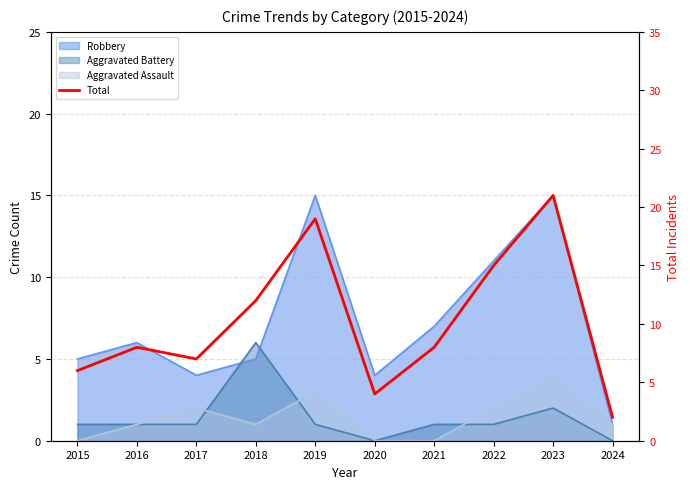

How many lines are shown in the chart?

1